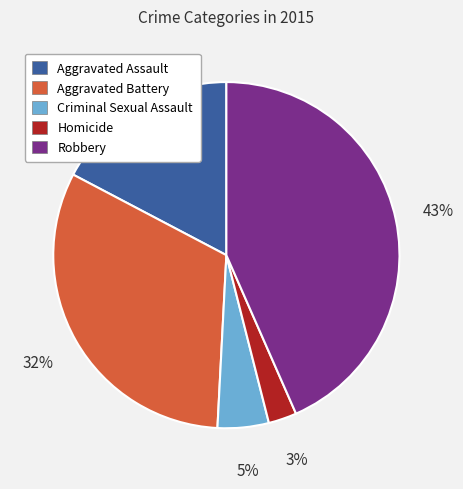

Is there a majority slice in this chart?

No